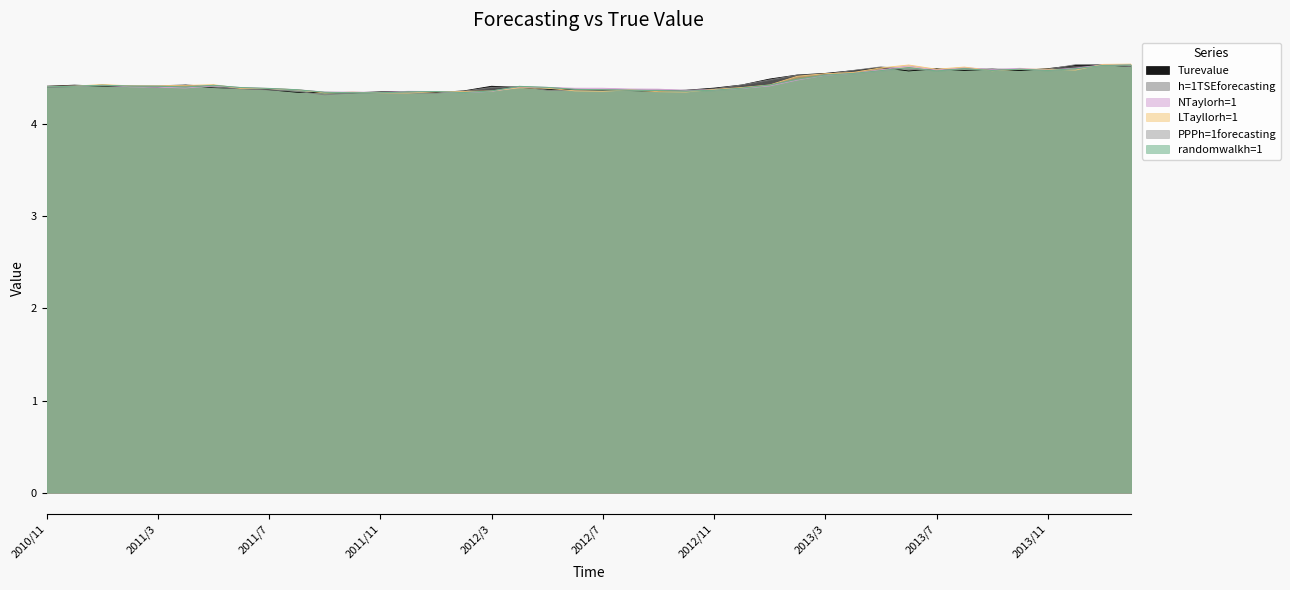

Reading left to right, what are all the values shown in this chart?

Turevalue: 4.4	4.4	4.4	4.4	4.4	4.4	4.4	4.4	4.4	4.3	4.3	4.3	4.4	4.4	4.3	4.4	4.4	4.4	4.4	4.4	4.4	4.4	4.4	4.4	4.4	4.4	4.5	4.5	4.6	4.6	4.6	4.6	4.6	4.6	4.6	4.6	4.6	4.6	4.6	4.6
h=1TSEforecasting: 4.4	4.4	4.4	4.4	4.4	4.4	4.4	4.4	4.4	4.4	4.3	4.3	4.3	4.3	4.3	4.4	4.4	4.4	4.4	4.4	4.4	4.4	4.4	4.4	4.4	4.4	4.5	4.5	4.5	4.6	4.6	4.6	4.6	4.6	4.6	4.6	4.6	4.6	4.6	4.6
NTaylorh=1: 4.4	4.4	4.4	4.4	4.4	4.4	4.4	4.4	4.4	4.4	4.3	4.3	4.3	4.4	4.4	4.3	4.4	4.4	4.4	4.4	4.4	4.4	4.4	4.4	4.4	4.4	4.4	4.5	4.5	4.6	4.6	4.6	4.6	4.6	4.6	4.6	4.6	4.6	4.6	4.6
LTayllorh=1: 4.4	4.4	4.4	4.4	4.4	4.4	4.4	4.4	4.4	4.4	4.3	4.3	4.3	4.3	4.4	4.4	4.4	4.4	4.4	4.4	4.4	4.4	4.4	4.3	4.4	4.4	4.4	4.5	4.5	4.6	4.6	4.6	4.6	4.6	4.6	4.6	4.6	4.6	4.6	4.7
PPPh=1forecasting: 4.4	4.4	4.4	4.4	4.4	4.4	4.4	4.4	4.4	4.4	4.3	4.3	4.3	4.4	4.4	4.3	4.4	4.4	4.4	4.4	4.4	4.4	4.4	4.4	4.4	4.4	4.4	4.5	4.5	4.5	4.6	4.6	4.6	4.6	4.6	4.6	4.6	4.6	4.6	4.6
randomwalkh=1: 4.4	4.4	4.4	4.4	4.4	4.4	4.4	4.4	4.4	4.4	4.3	4.3	4.3	4.4	4.4	4.3	4.4	4.4	4.4	4.4	4.4	4.4	4.4	4.4	4.4	4.4	4.4	4.5	4.5	4.6	4.6	4.6	4.6	4.6	4.6	4.6	4.6	4.6	4.6	4.6